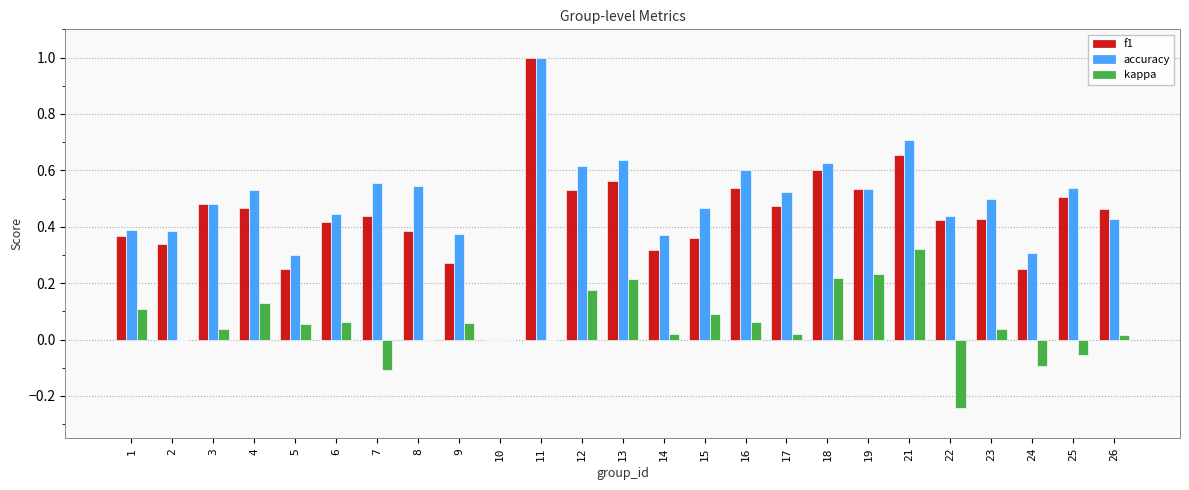

Is the value of f1 at 18 greater than the value of kappa at 7?

Yes